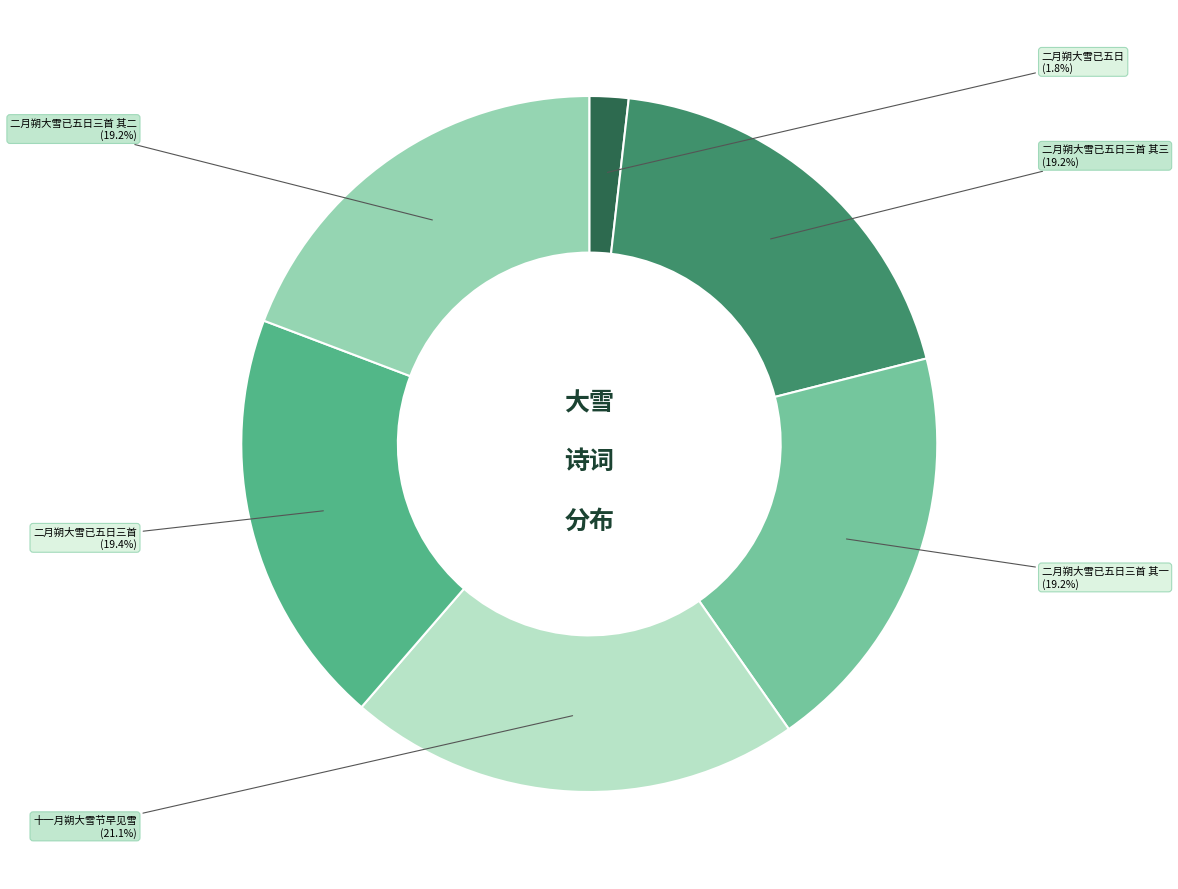

To the nearest percent, what percentage of the pie is 二月朔大雪已五日三首 其二?

19%